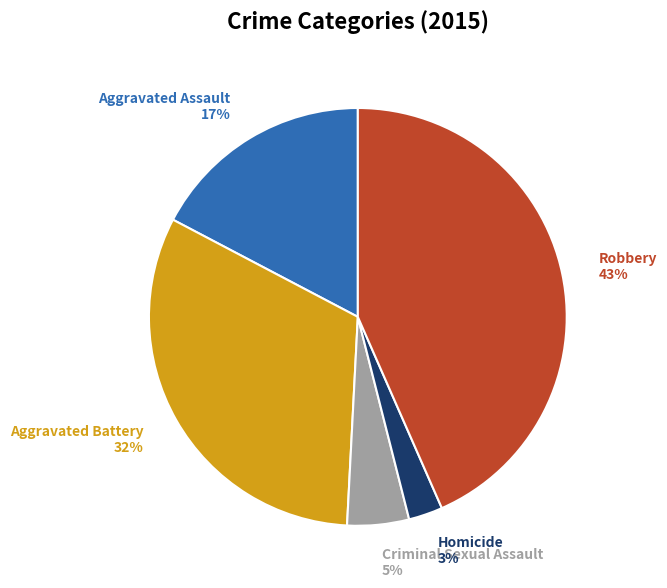

Is it true that Aggravated Assault is 17% of the pie?

True